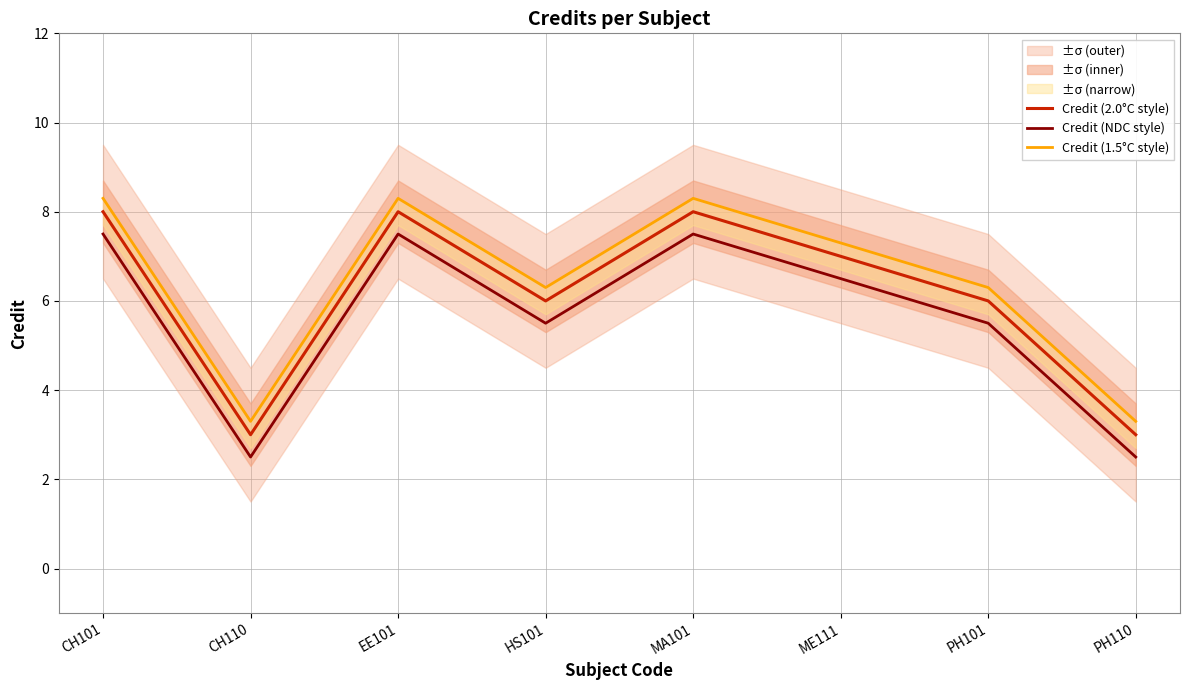

What is the sum of all Credit (1.5°C style) values?

51.4